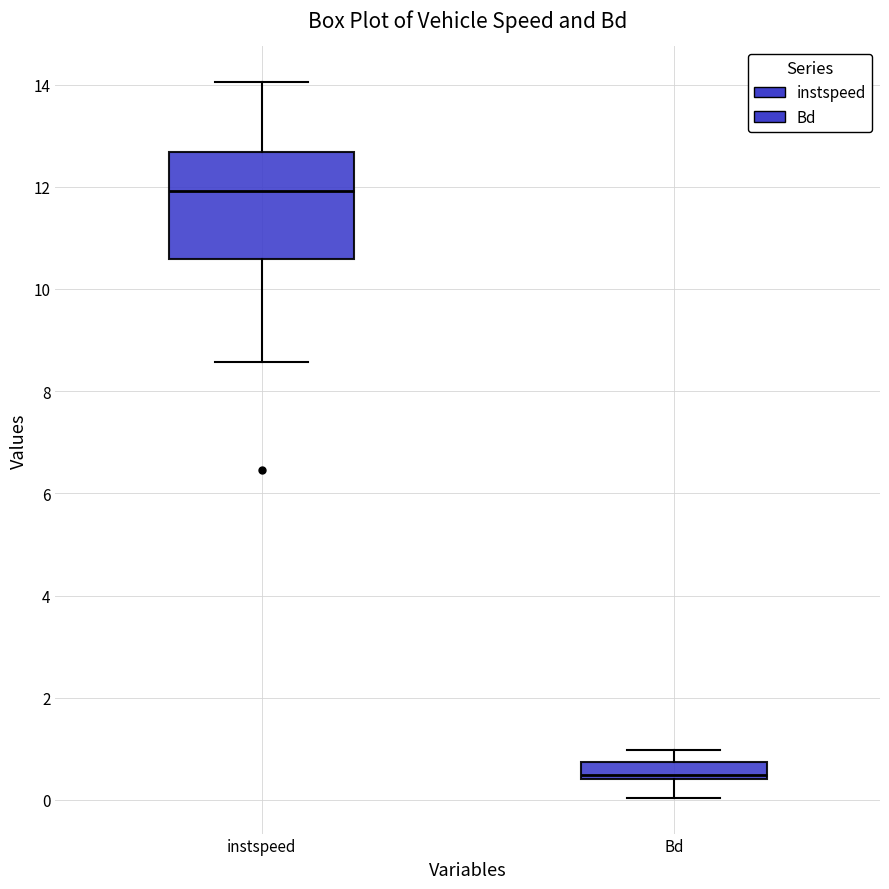

Where does the upper whisker of the box for instspeed end on the y-axis? The values are not printed on the chart, so give them approximately, as read against the axis.

14.0